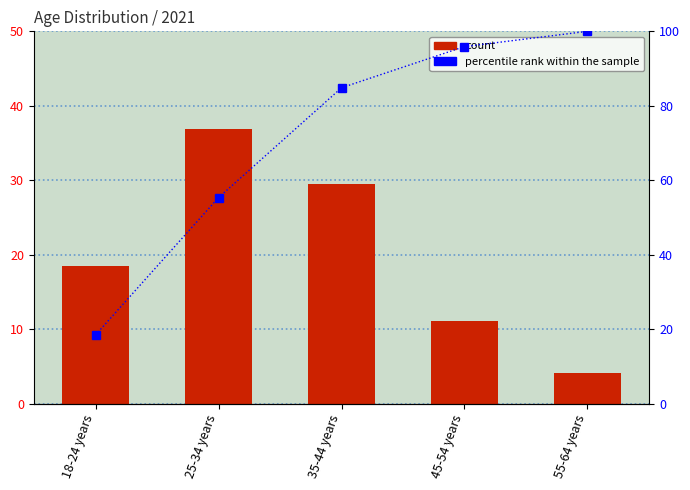

List the labels in order of value, largest first.

55-64 years, 45-54 years, 35-44 years, 25-34 years, 18-24 years